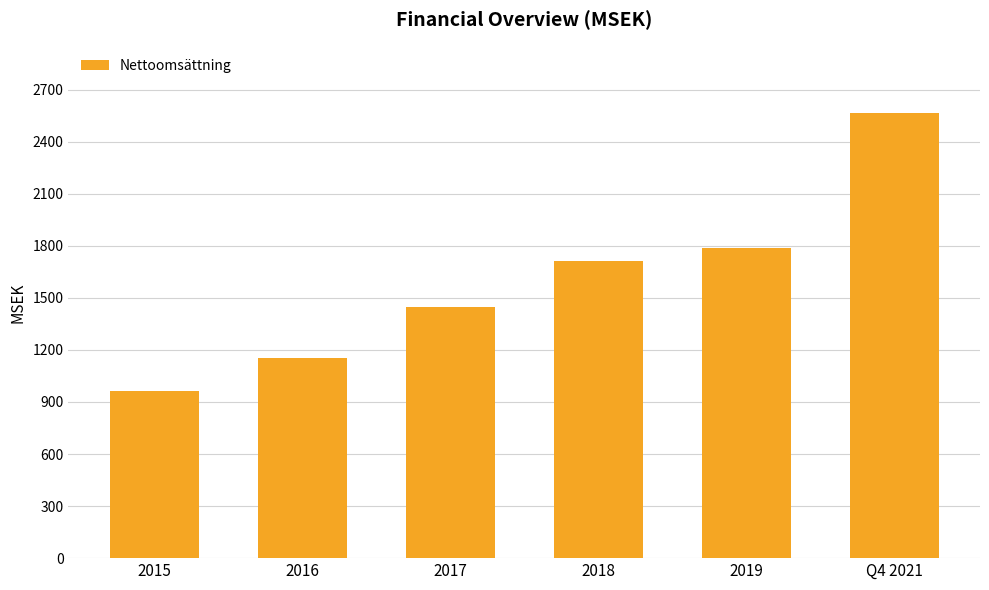

At which label is the value closest to 1763?

2019